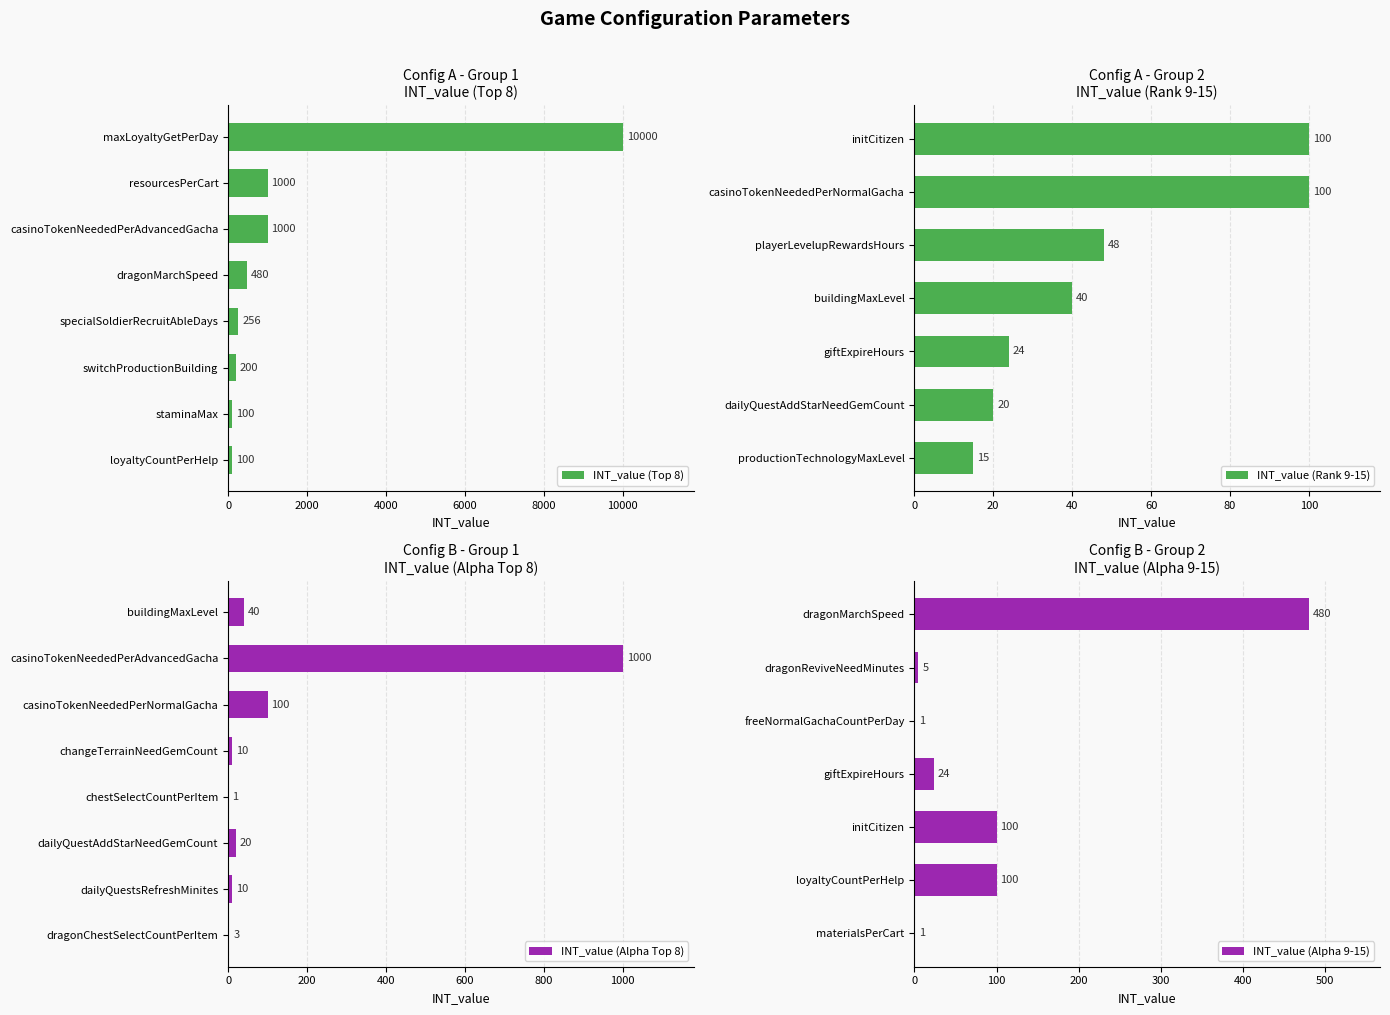

How many values exceed 20?

13